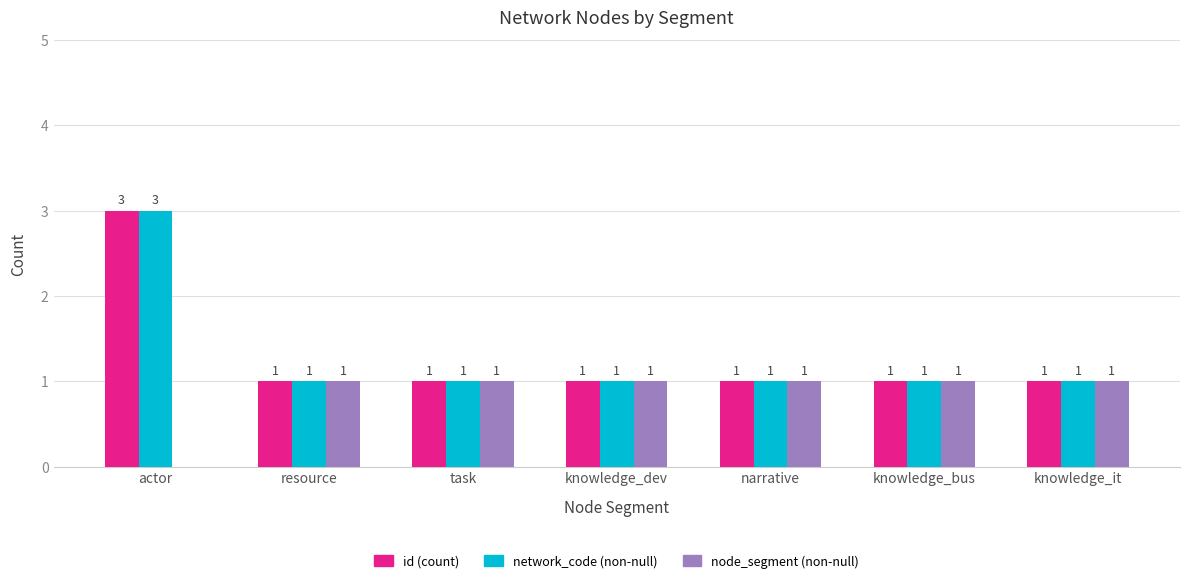

The value of network_code (non-null) at actor is 5. True or false?

False